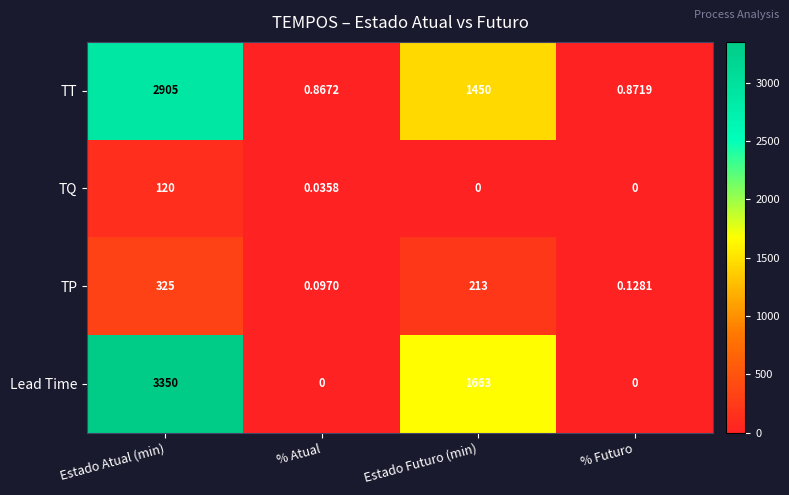

List the series in order of their peak value, lowest first.

TQ, TP, TT, Lead Time